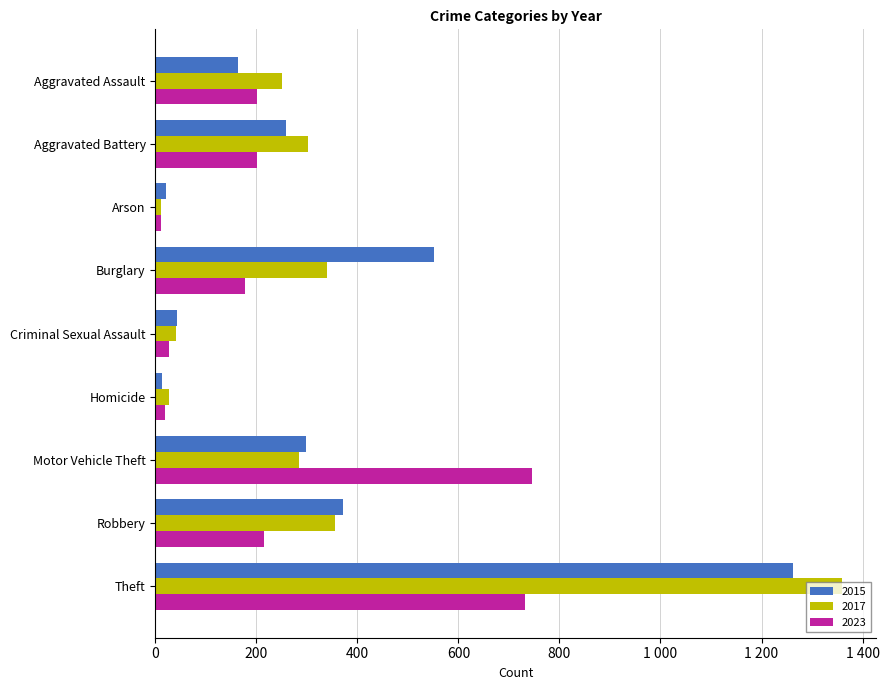

What is the total value across all series at Motor Vehicle Theft?

1329